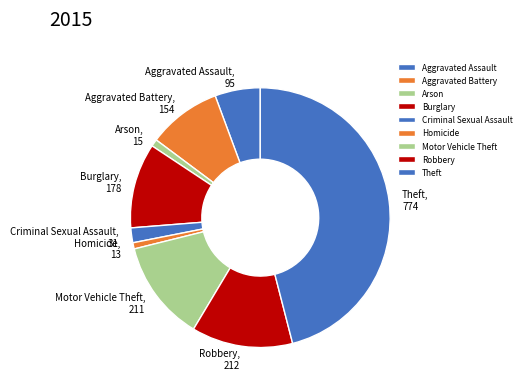

Which category has the biggest portion of the pie?

Theft